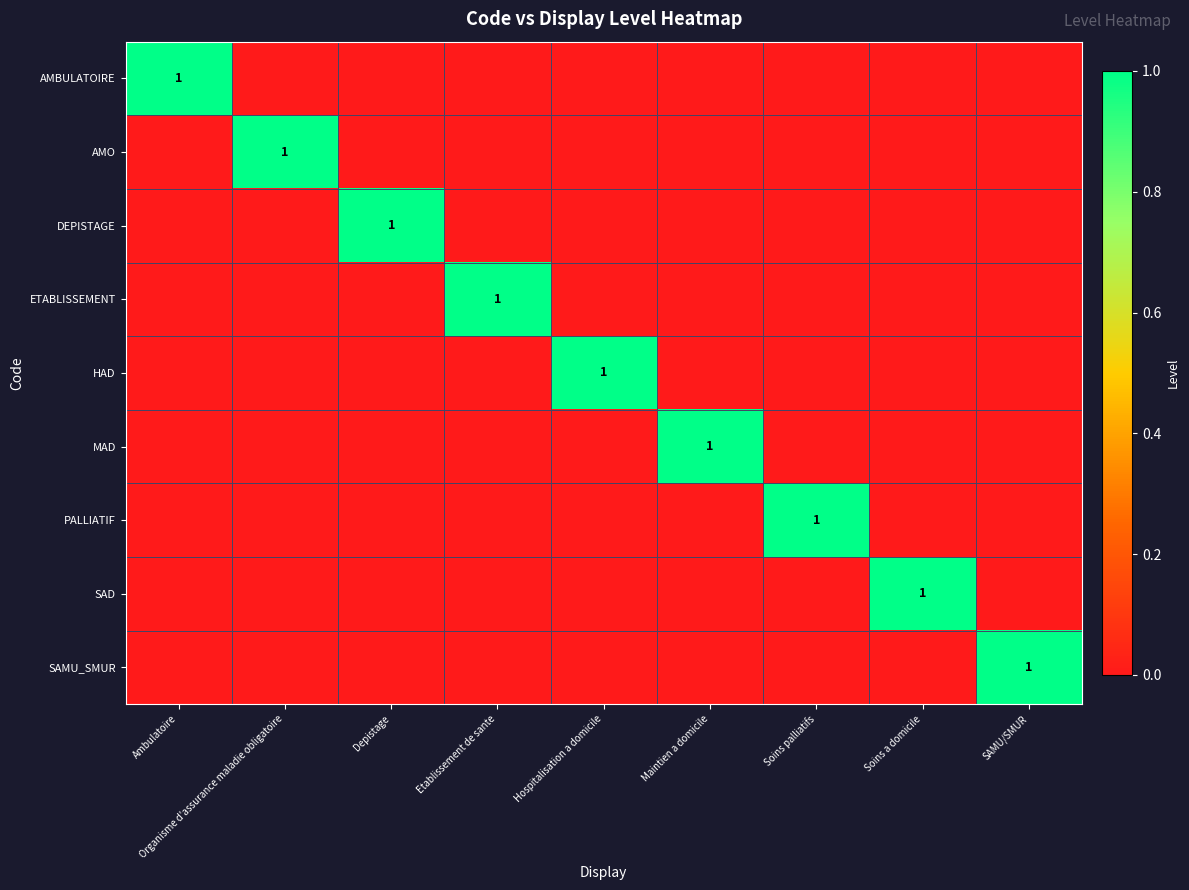

The DEPISTAGE series shows 1 at Depistage. True or false?

True